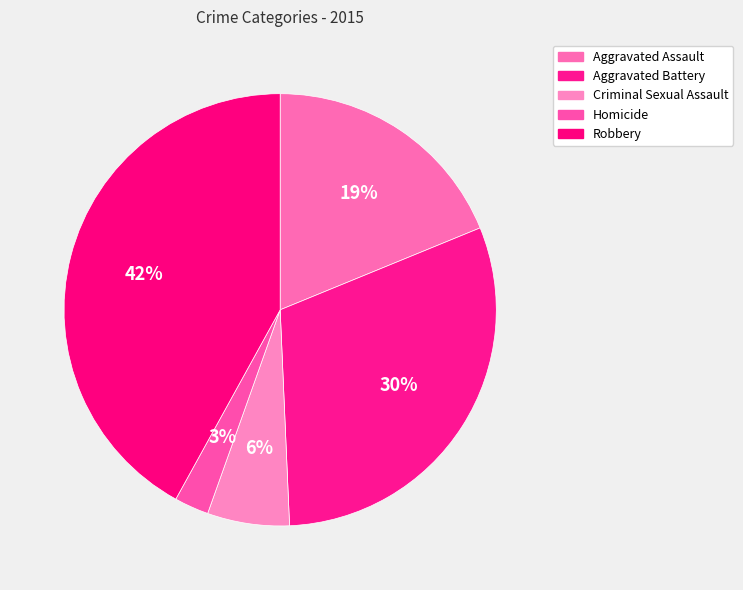

Is it true that Aggravated Assault is 19% of the pie?

True